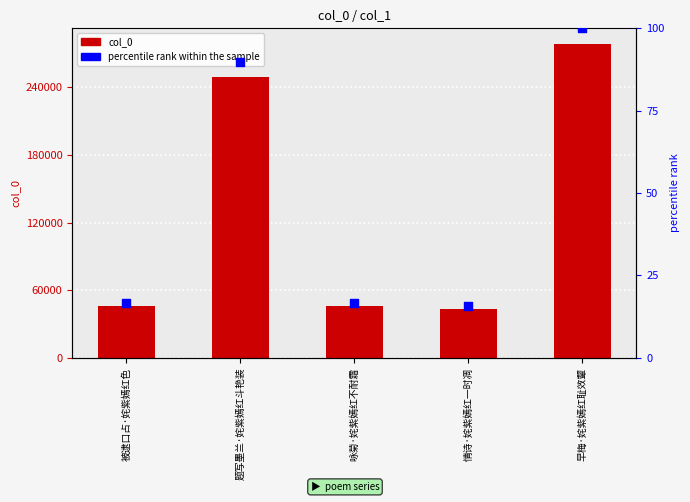

What are all the series names shown in the legend?

col_0, percentile rank